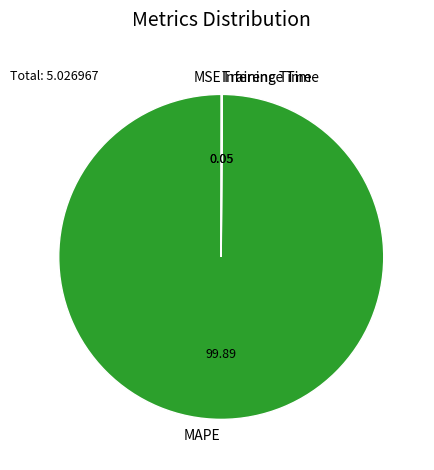

Which slice is the largest?

MAPE